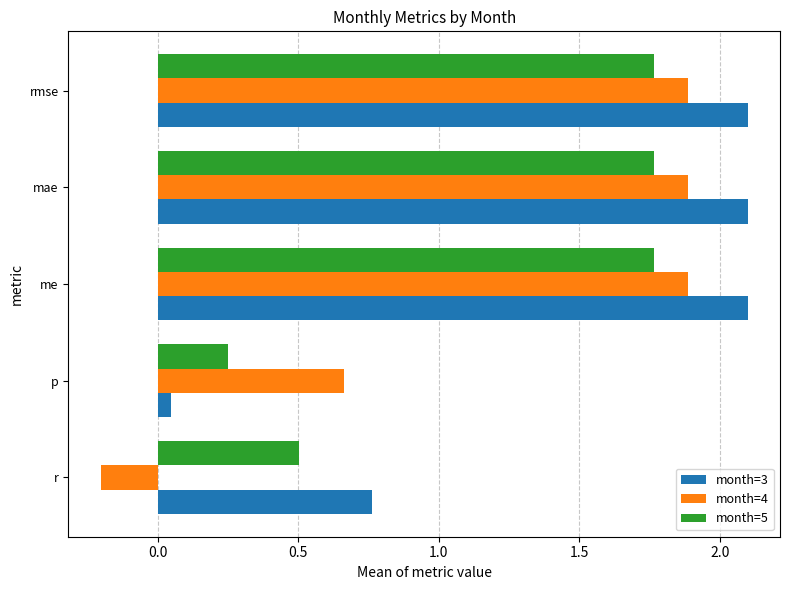

What is the sum of the month=3 values at me and rmse?

4.2